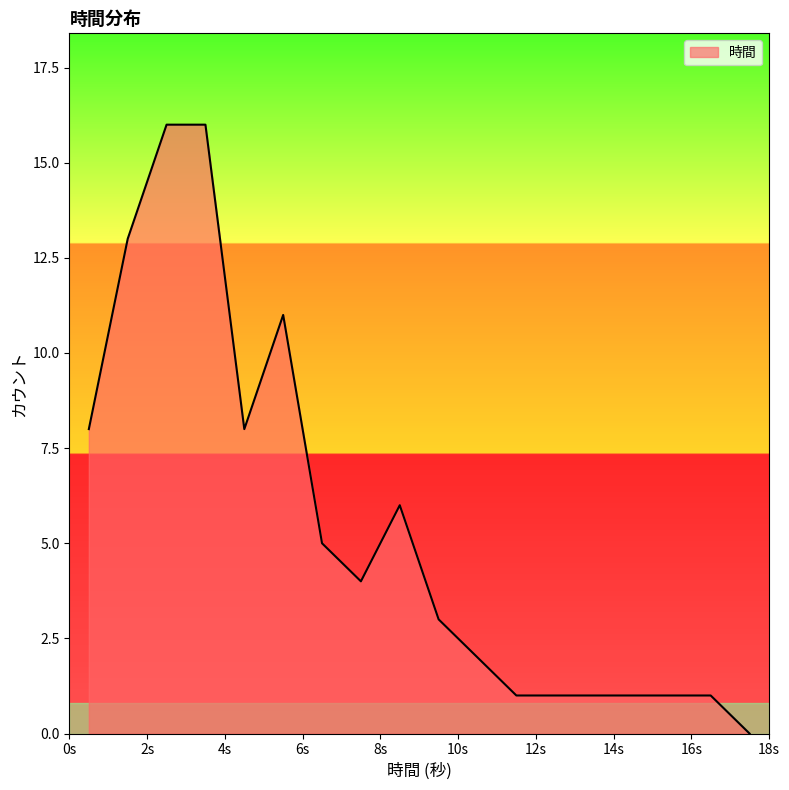

What is the difference between the maximum and minimum values?

16